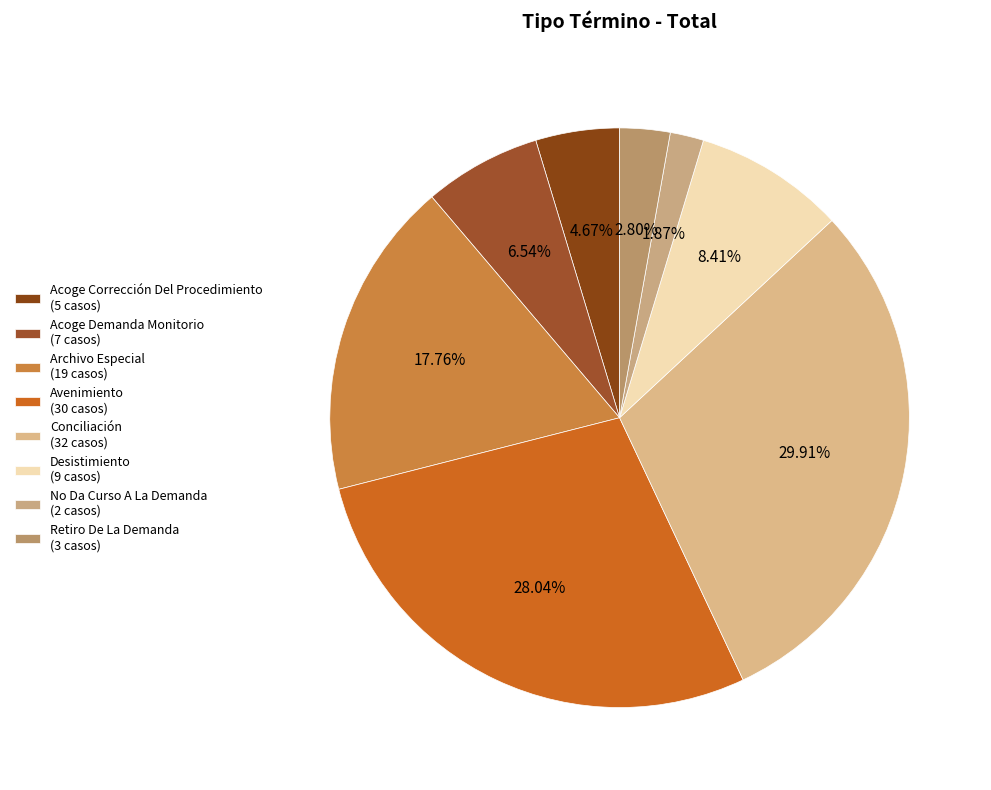

How many segments does this pie chart have?

8